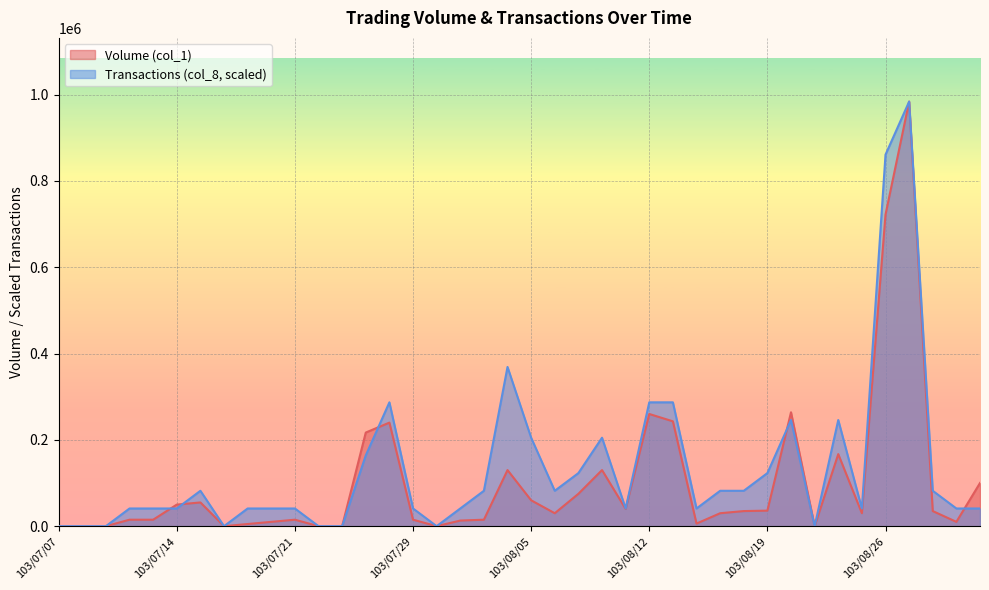

What is the difference between the maximum and minimum values in the Volume (col_1) series?

984000